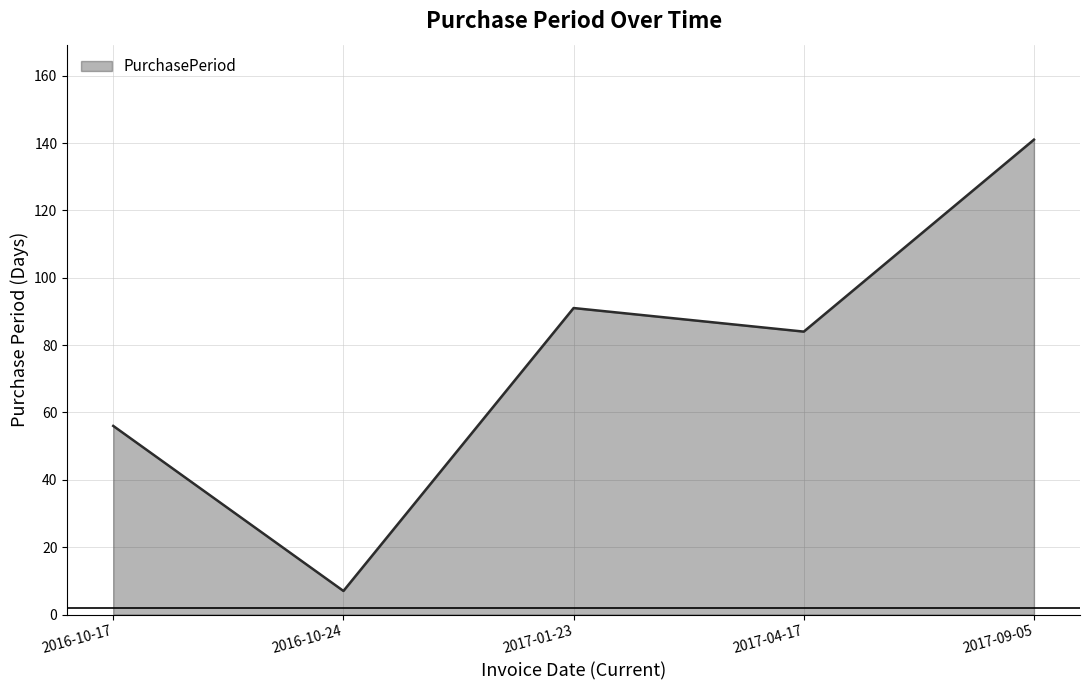

Rank the categories by value from highest to lowest.

2017-09-05, 2017-01-23, 2017-04-17, 2016-10-17, 2016-10-24